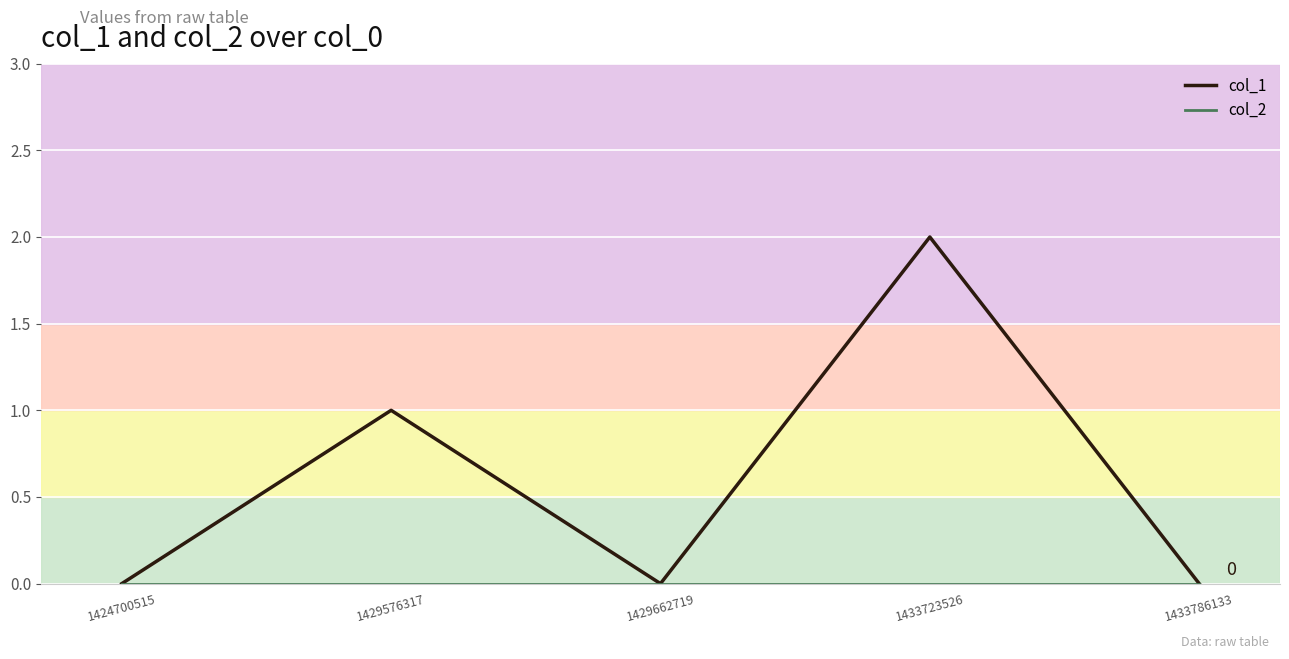

Between 1424700515 and 1433723526, which series saw the biggest shift?

col_1